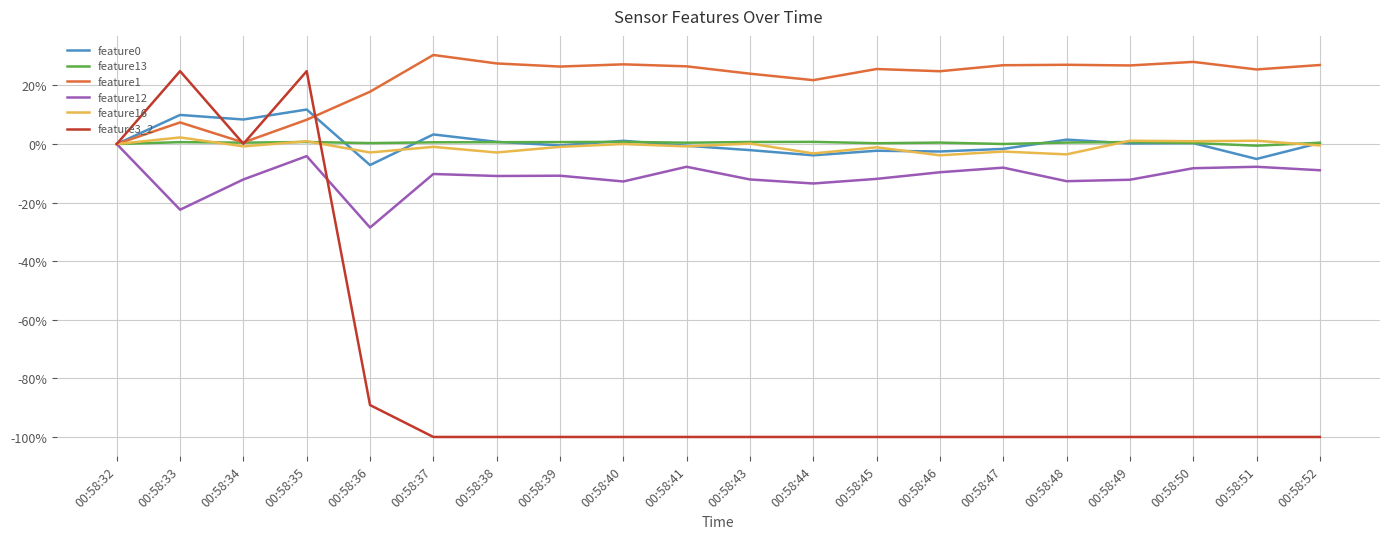

Is the value of feature13 at 00:58:40 greater than the value of feature0 at 00:58:46?

Yes